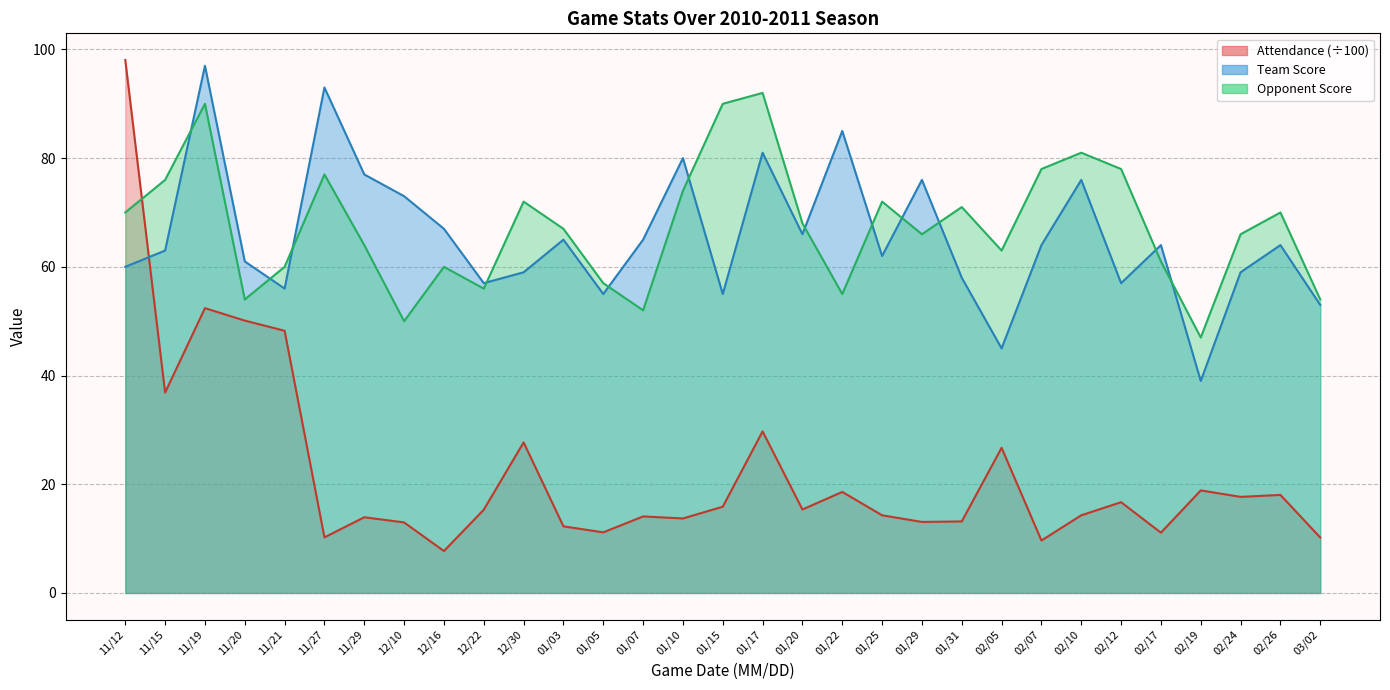

What value does the Team Score series have at 01/17?

81.0